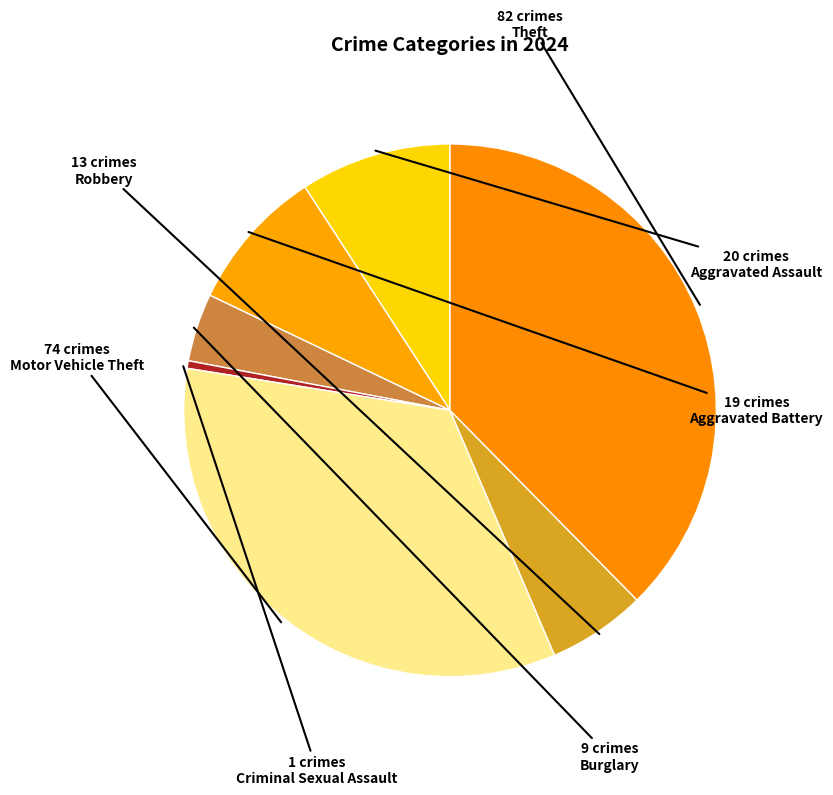

To the nearest percent, what portion does Burglary represent?

4%